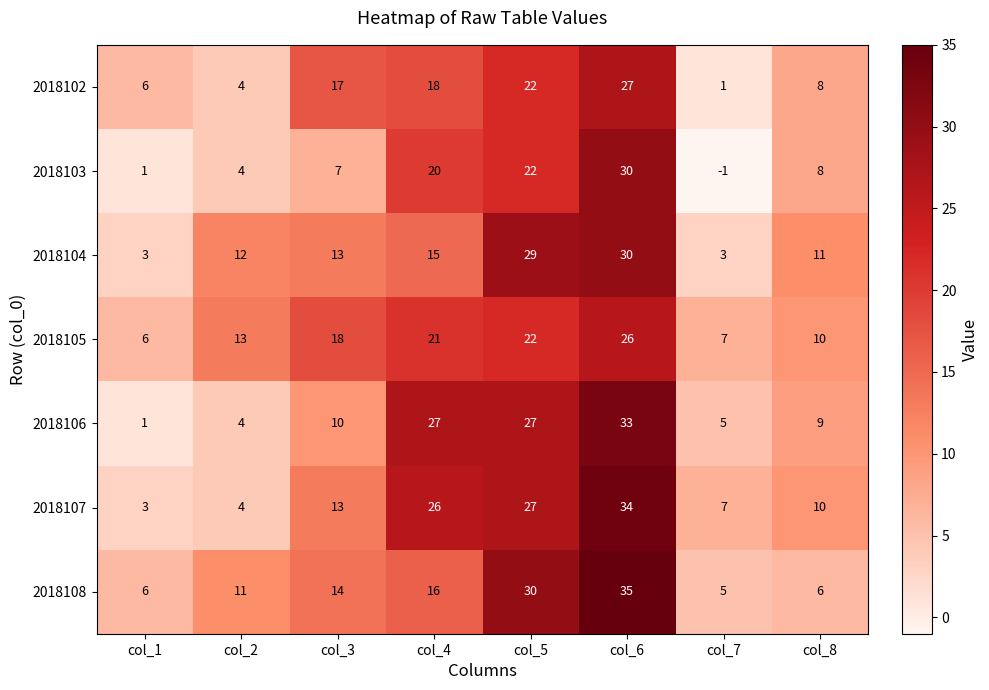

What is the difference between the maximum and minimum values in the 2018105 series?

20